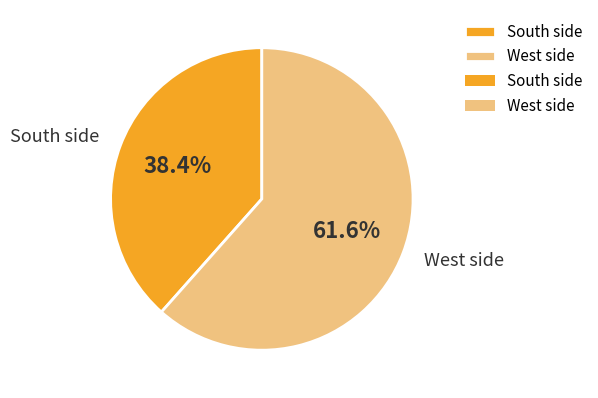

To the nearest percent, what portion does South side represent?

38%